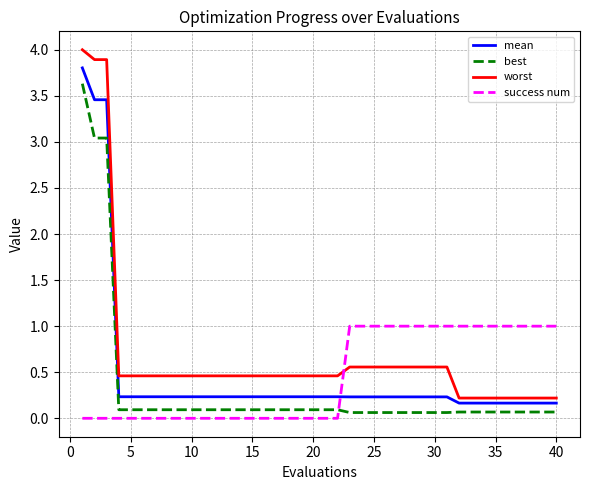

What is the maximum value for mean?

3.8